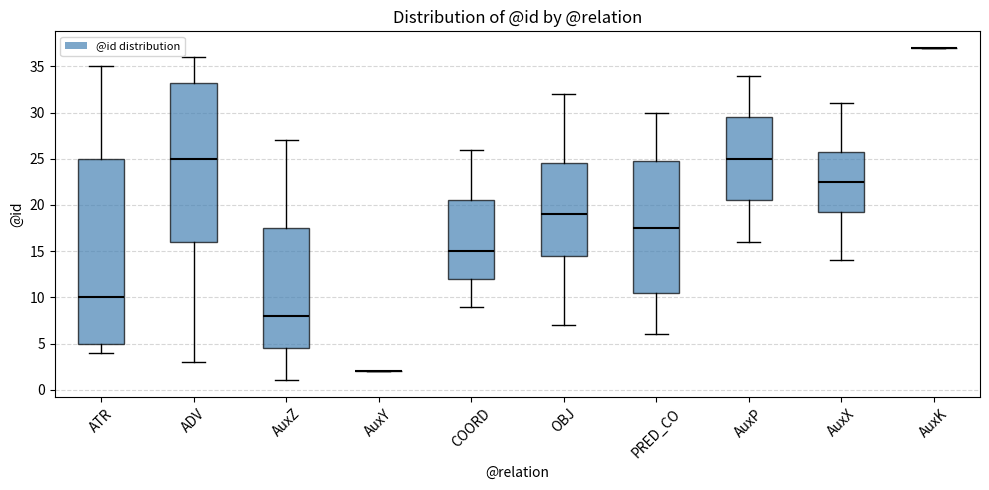

Reading left to right, read every box against the y-axis: the position of its median line, the range the box covers, and the ends of its whiskers. The values are not printed on the chart, so give them approximately, as read against the axis.

ATR: median 10.0, box 5.0 to 25.0, whiskers 4.0 to 35.0
ADV: median 25.0, box 16.0 to 33.5, whiskers 3.0 to 36.0
AuxZ: median 8.0, box 4.5 to 17.5, whiskers 1.0 to 27.0
AuxY: box collapsed to a line at 2.0, whiskers 2.0 to 2.0
COORD: median 15.0, box 12.0 to 20.5, whiskers 9.0 to 26.0
OBJ: median 19.0, box 14.5 to 24.5, whiskers 7.0 to 32.0
PRED_CO: median 17.5, box 10.5 to 25.0, whiskers 6.0 to 30.0
AuxP: median 25.0, box 20.5 to 29.5, whiskers 16.0 to 34.0
AuxX: median 22.5, box 19.5 to 26.0, whiskers 14.0 to 31.0
AuxK: box collapsed to a line at 37.0, whiskers 37.0 to 37.0